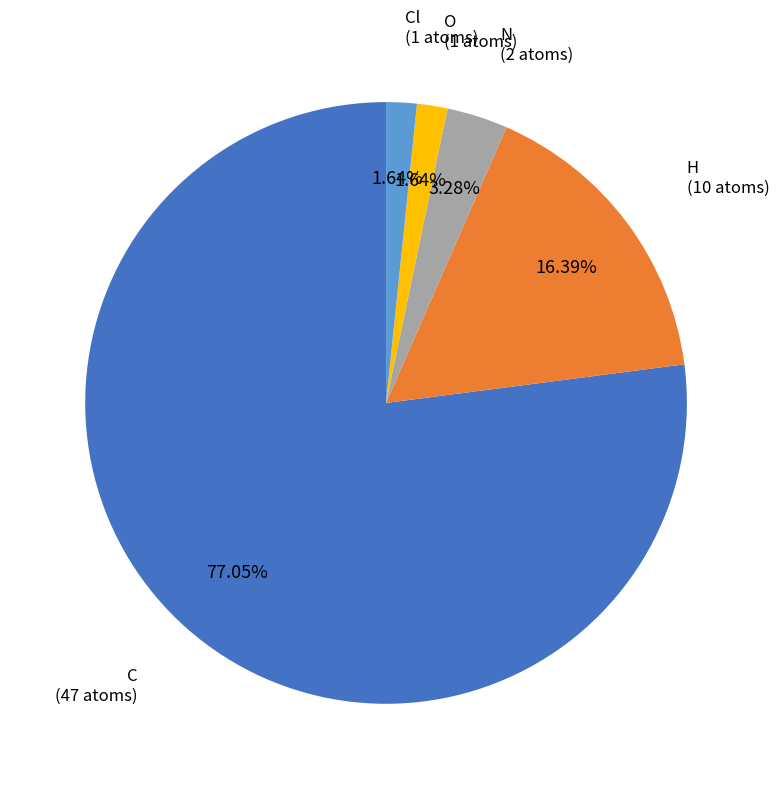

Does Cl account for over 50% of the chart?

No